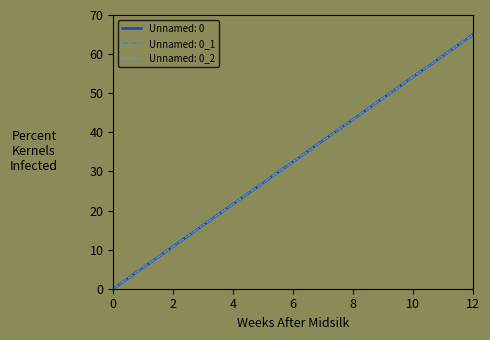

Is this an area chart (filled region under the line)?

No